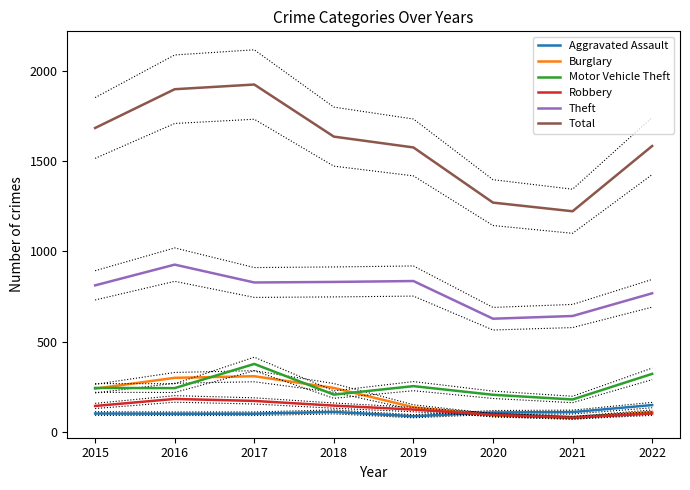

Does the chart display data point markers on the line(s)?

No